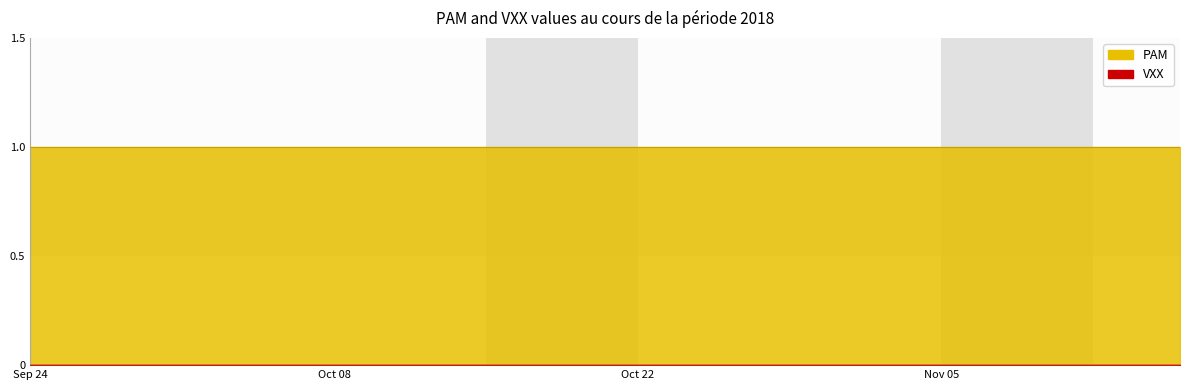

List the series in order of their overall mean, lowest first.

VXX, PAM